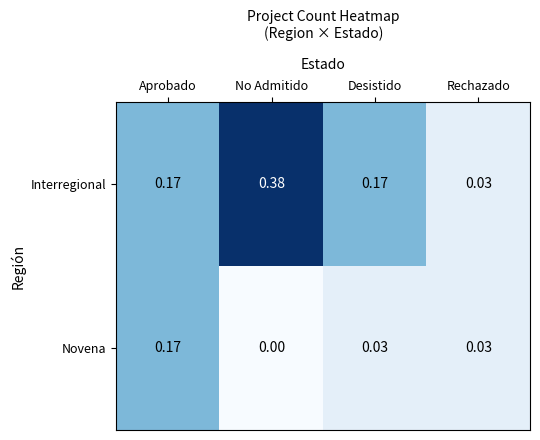

Which label corresponds to the smallest value in the chart?

No Admitido